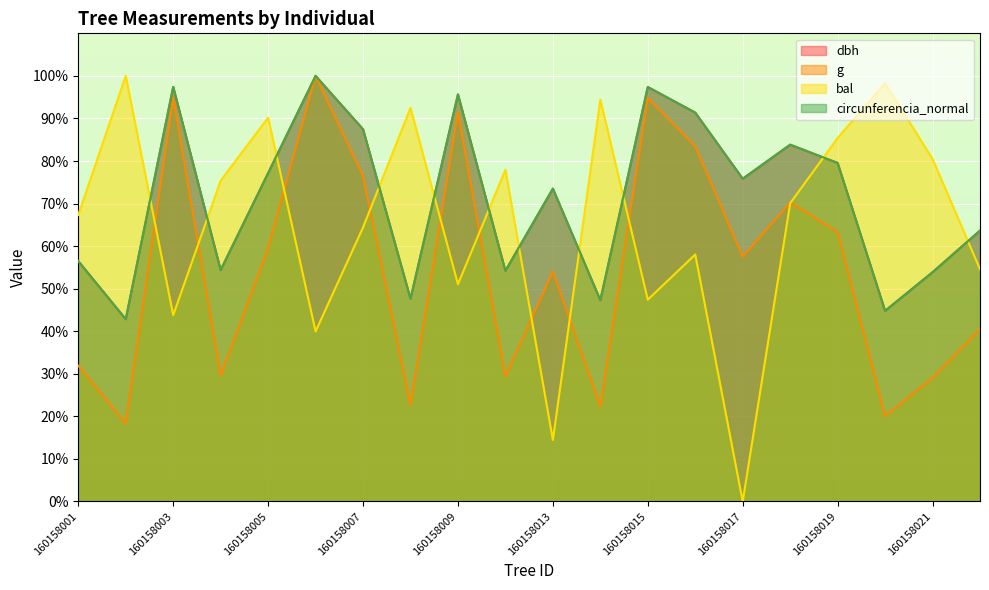

Which label corresponds to the smallest value in the chart?

160158017